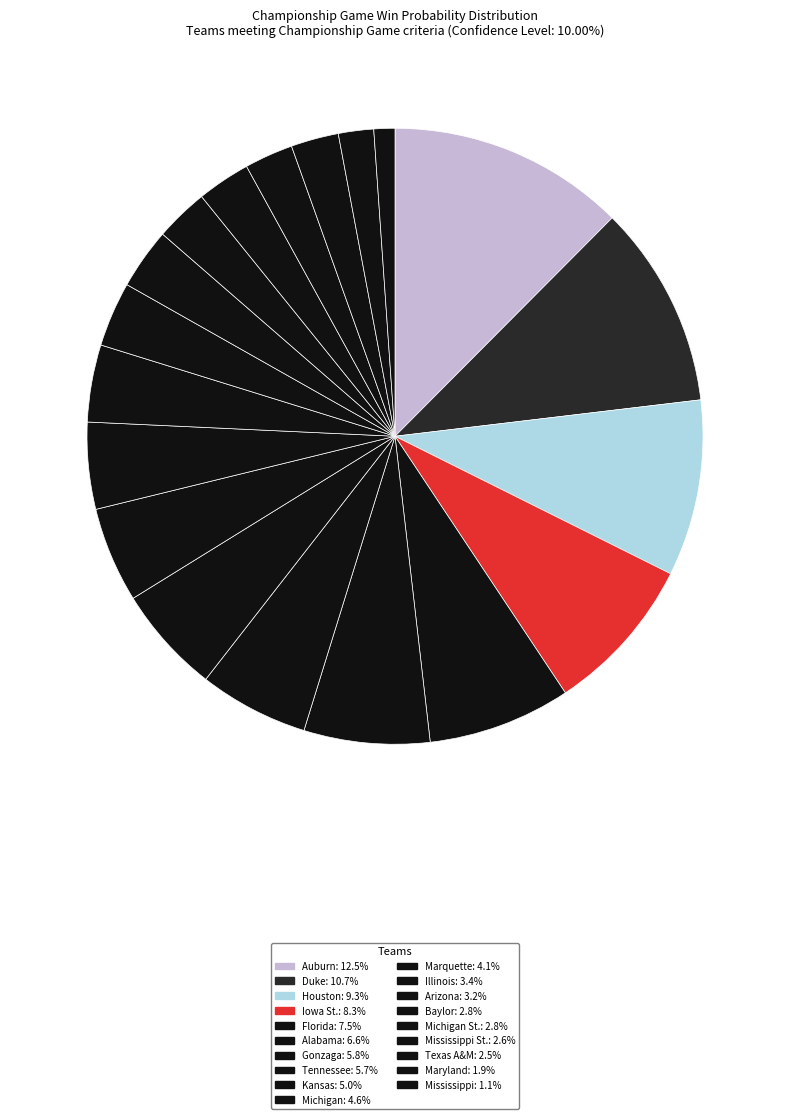

How many slices are in this pie chart?

19